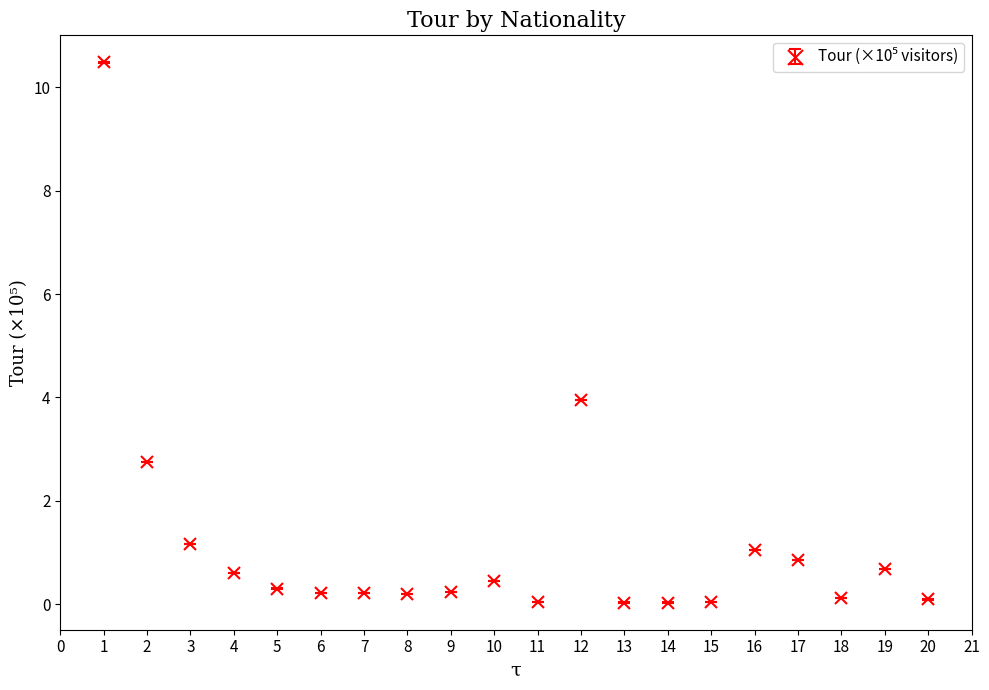

What is the change in value from 2 to 9?

-2.5